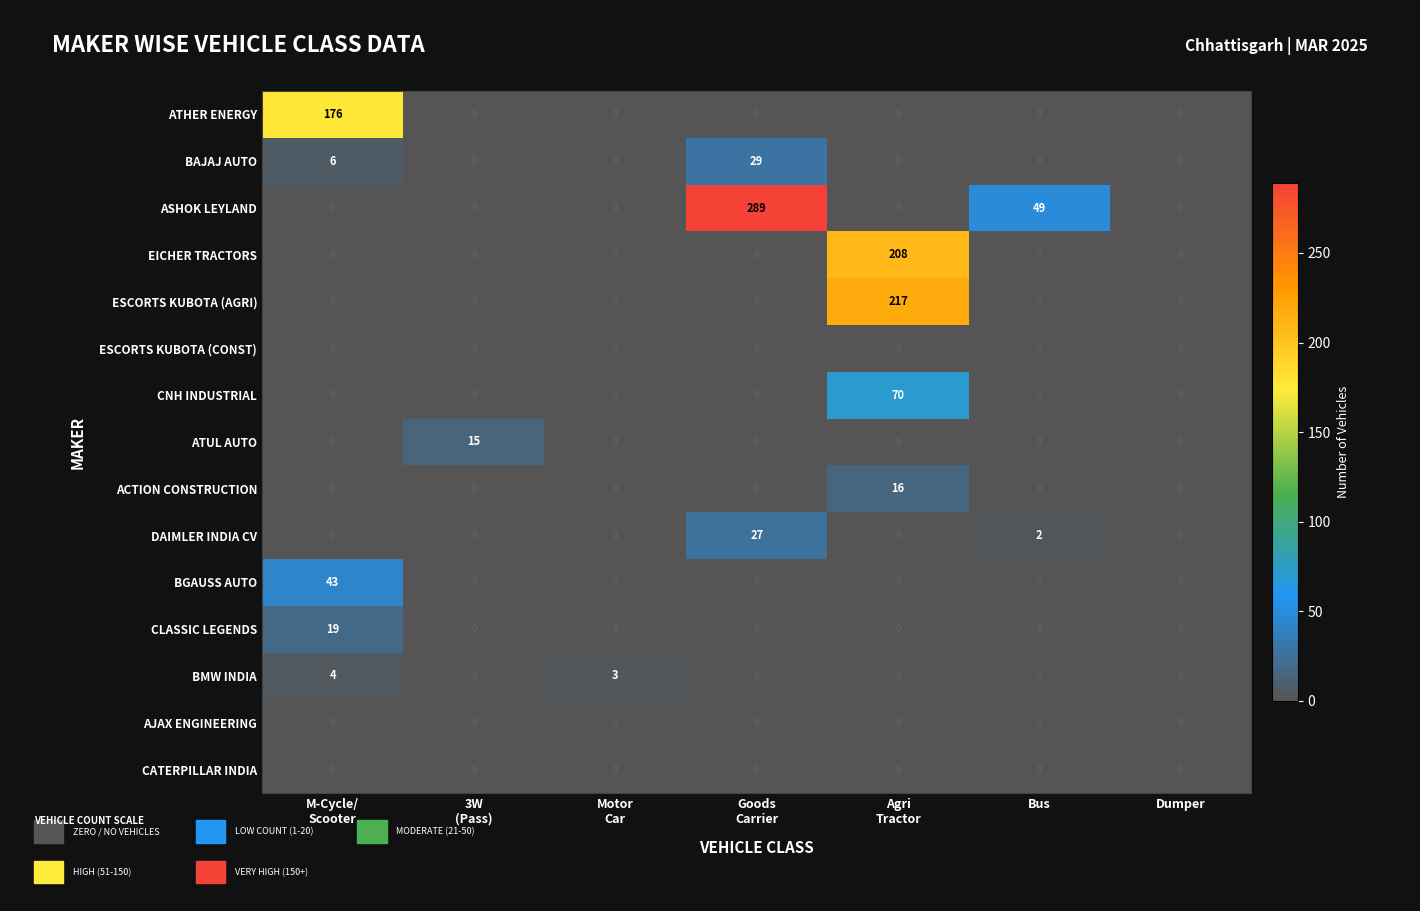

The value of CNH INDUSTRIAL at Bus is 0. True or false?

True